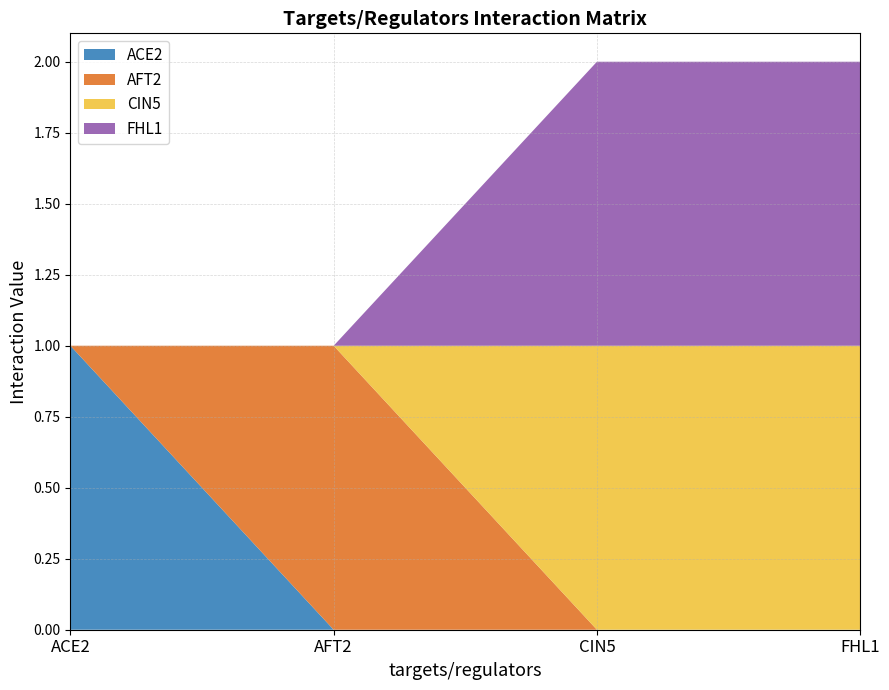

Reading right to left, transcribe all the data shown in this chart.

ACE2: FHL1=0	CIN5=0	AFT2=0	ACE2=1
AFT2: FHL1=0	CIN5=0	AFT2=1	ACE2=0
CIN5: FHL1=1	CIN5=1	AFT2=0	ACE2=0
FHL1: FHL1=1	CIN5=1	AFT2=0	ACE2=0